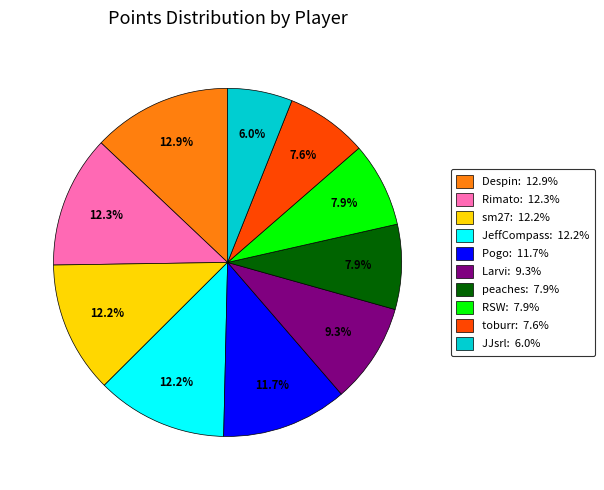

To the nearest percent, what portion does Pogo represent?

12%